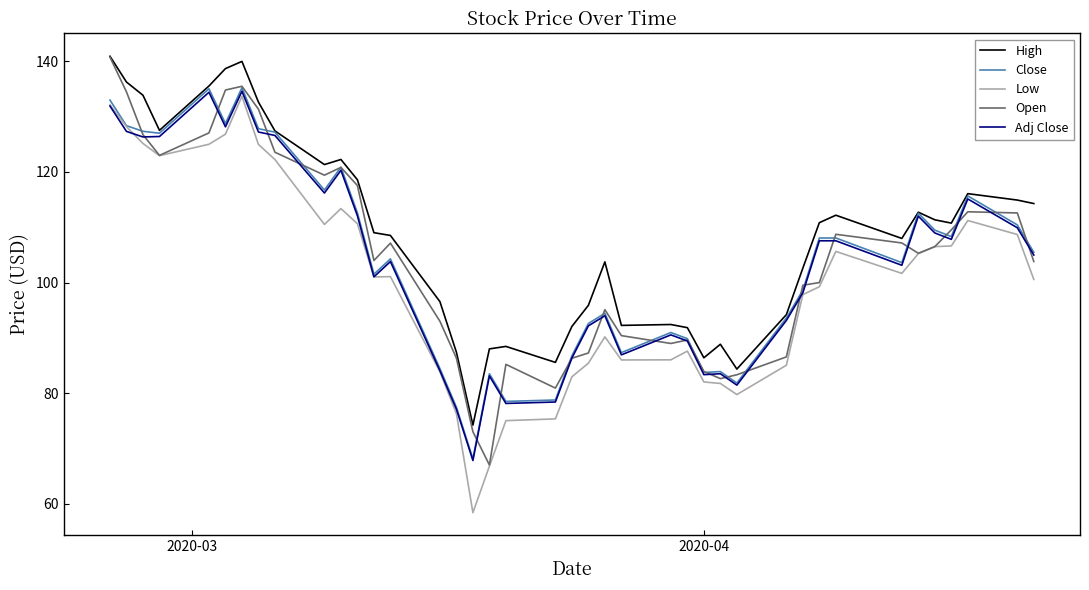

True or false: Low and High intersect in this chart.

False